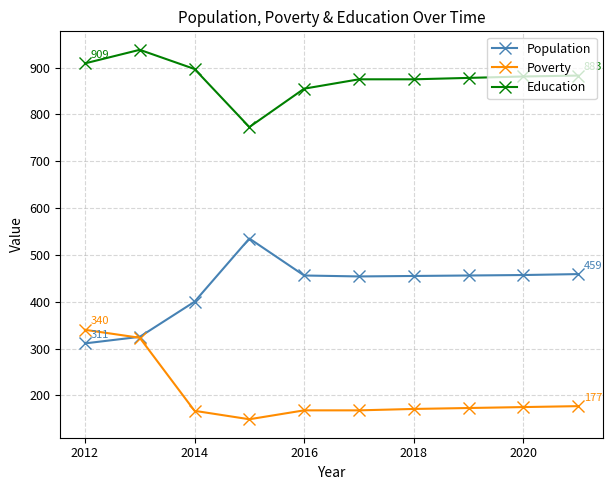

What is the value of the Poverty point at the 9th from the left?

175